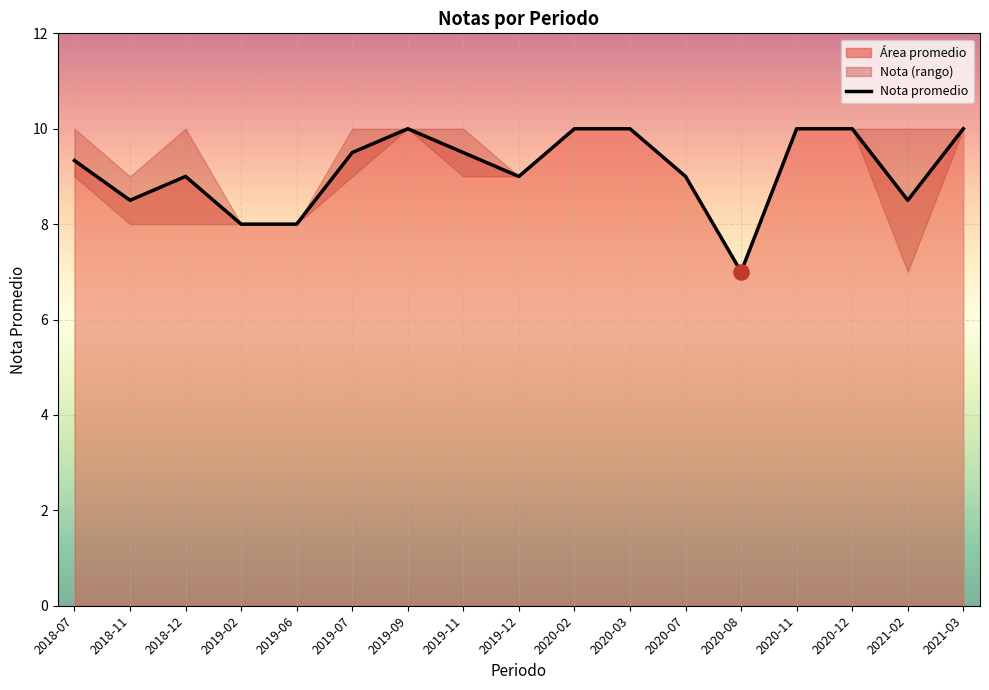

Between 2021-03 and 2020-02, which is larger?

2021-03